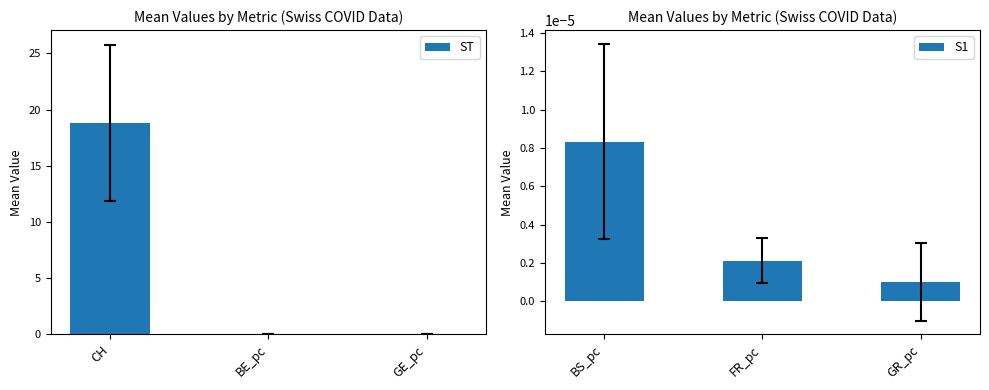

Reading right to left, extract all data points from this chart.

ST: 0.0	0.0	18.8
S1: 0.0	0.0	0.0